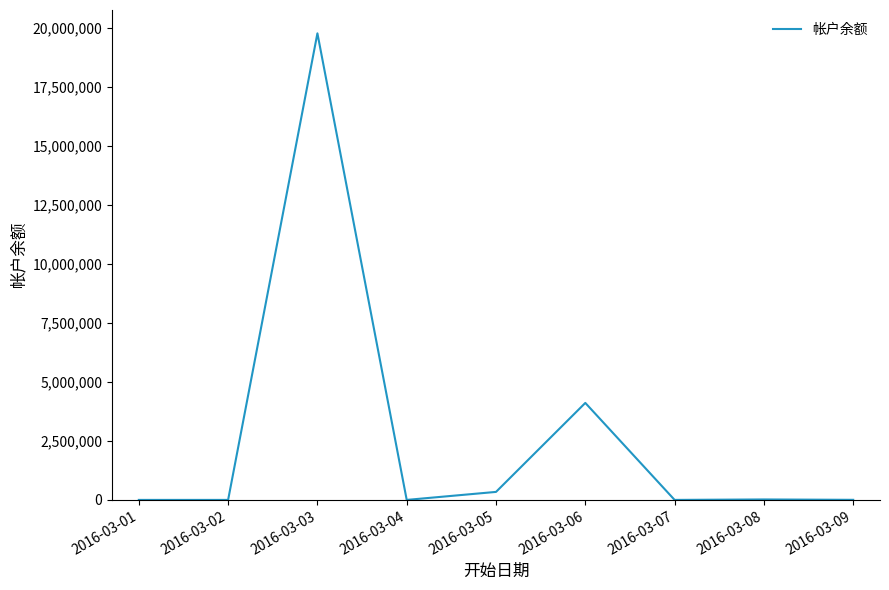

Which category has the highest value across all series?

2016-03-03